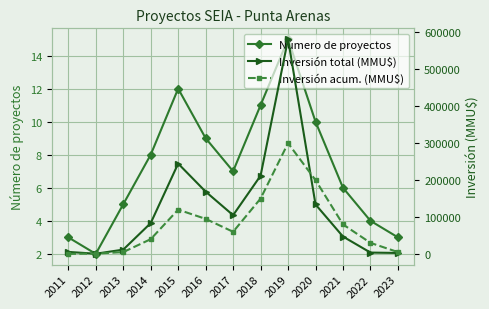

True or false: Número de proyectos and Inversión total (MMU$) intersect in this chart.

False